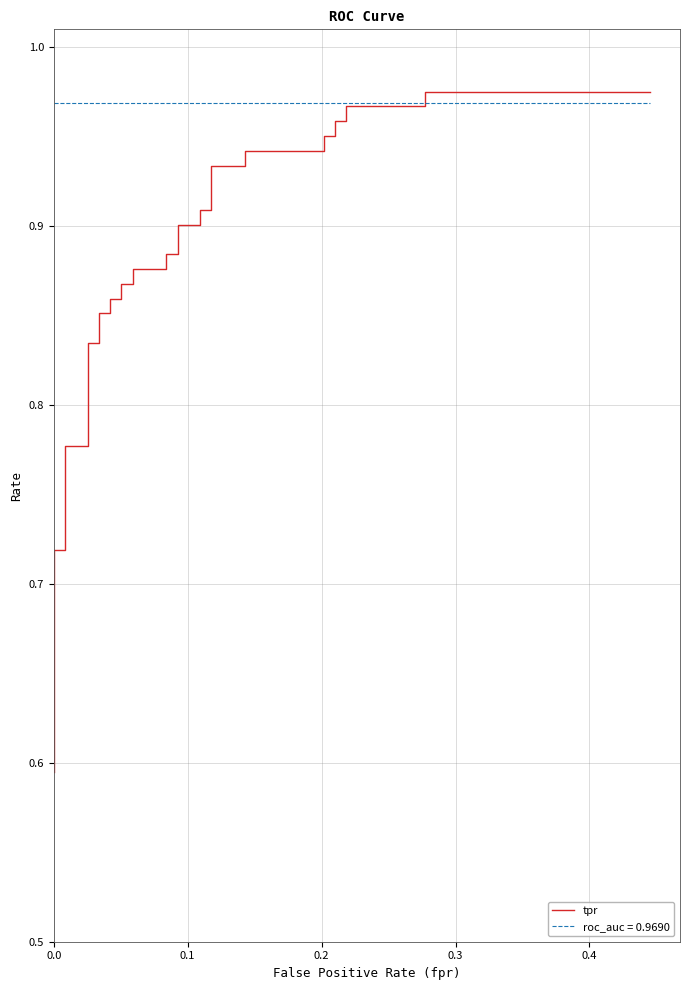

True or false: the data shows 0.9 at 30.

True